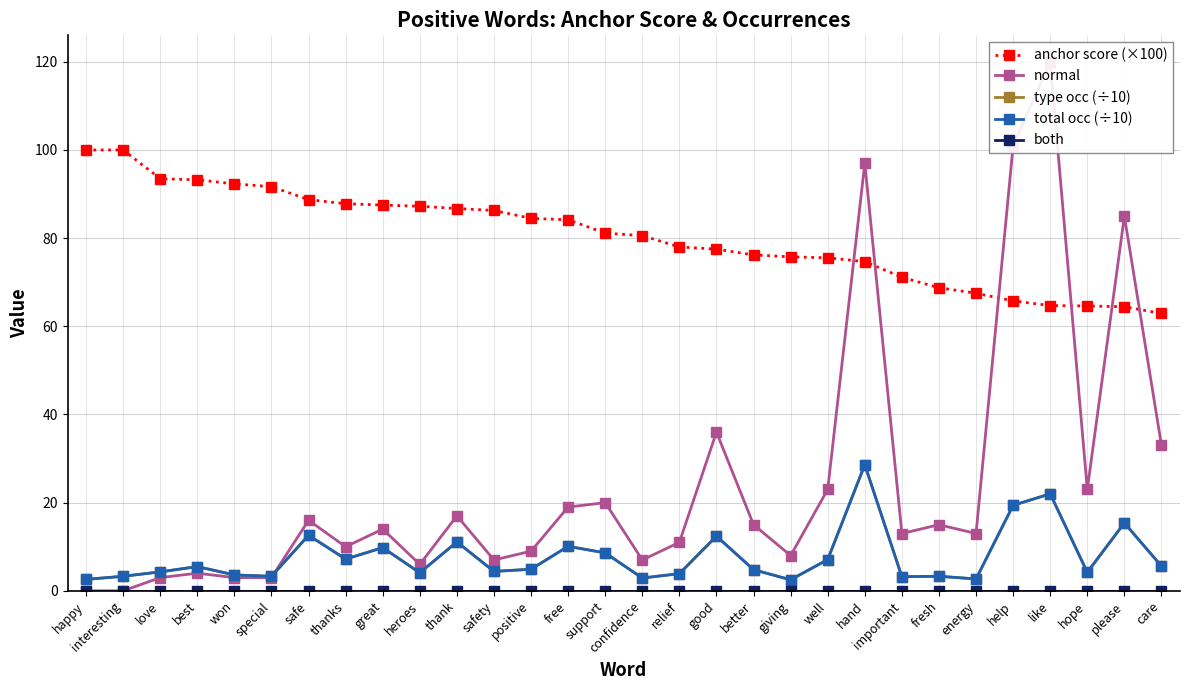

What are all the series names shown in the legend?

anchor score (×100), normal, type occ (÷10), total occ (÷10), both